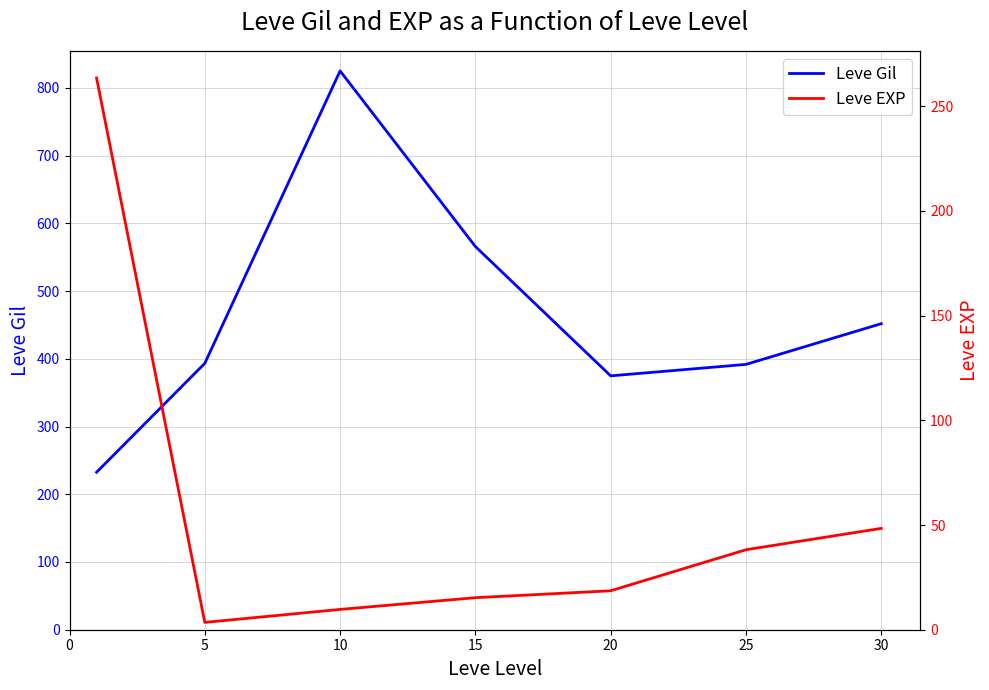

How many categories are shown in the chart?

7